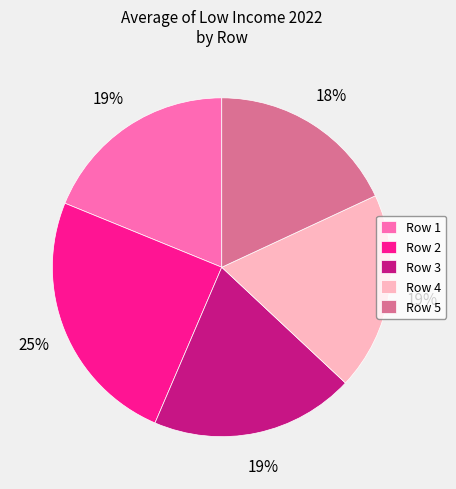

Is there any slice that represents more than half of the pie?

No